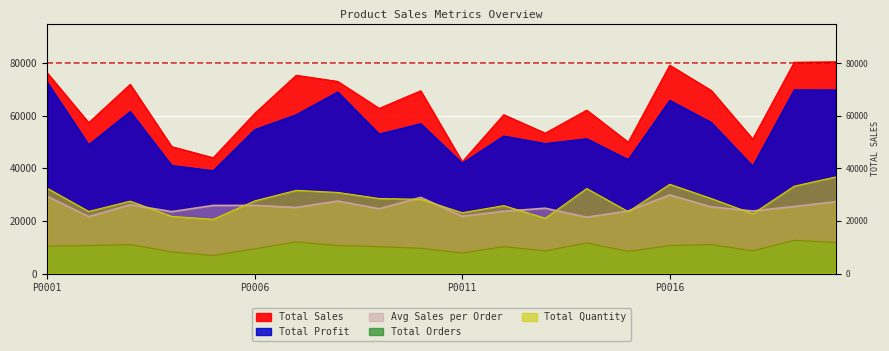

Where is Total Sales nearest to the value 61444?

P0006